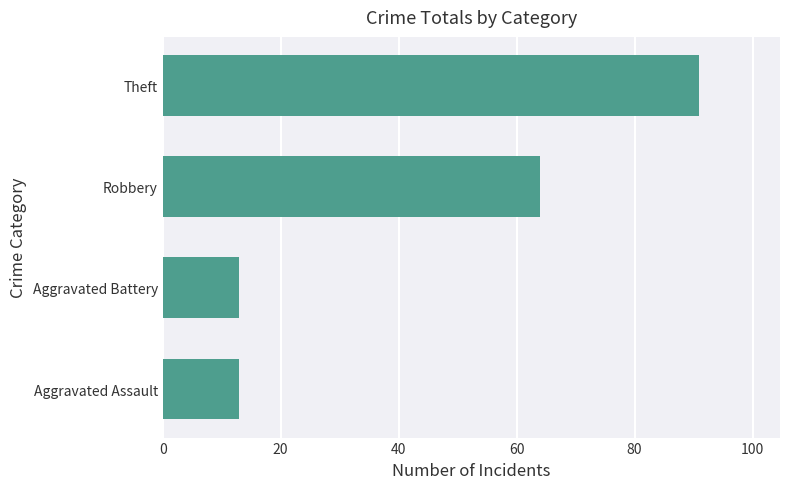

How many values are between 13 and 91?

4